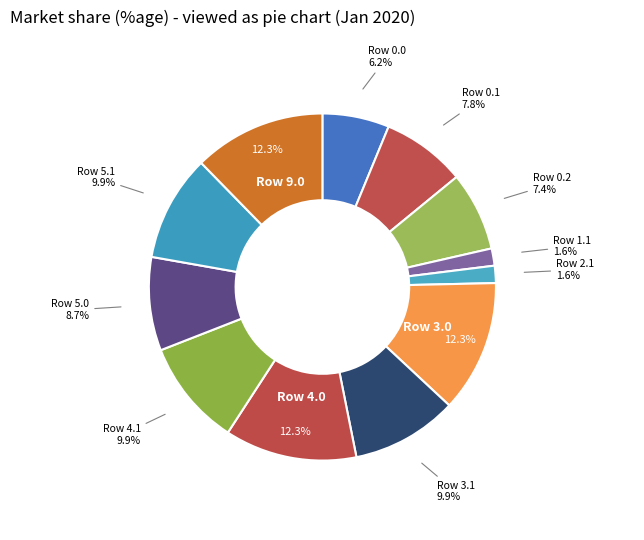

Does any single category account for the majority?

No